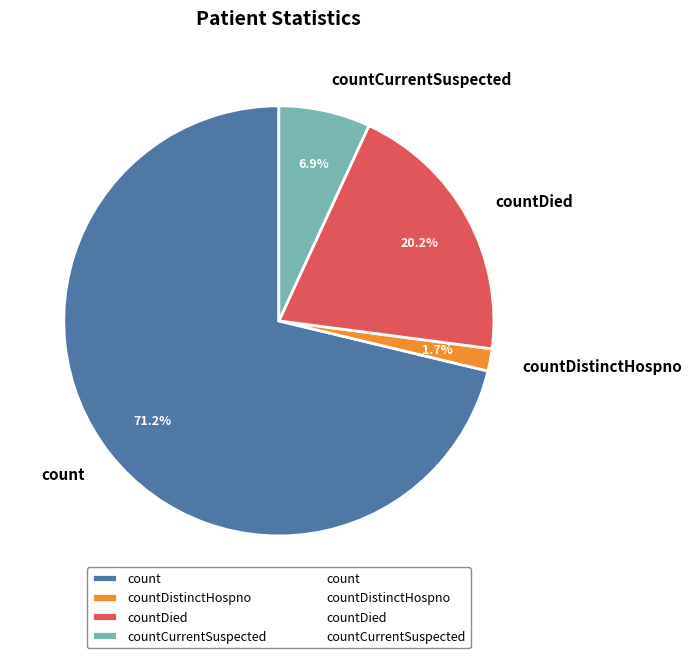

The countDied slice represents 20% of the pie. True or false?

True